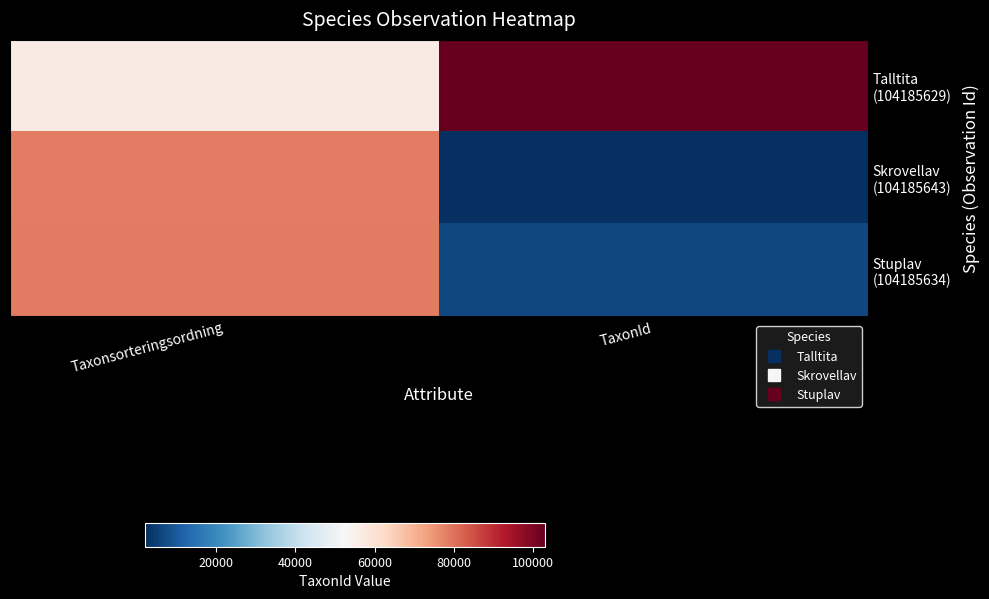

Which series changed the most between Taxonsorteringsordning and TaxonId?

Skrovellav (104185643)